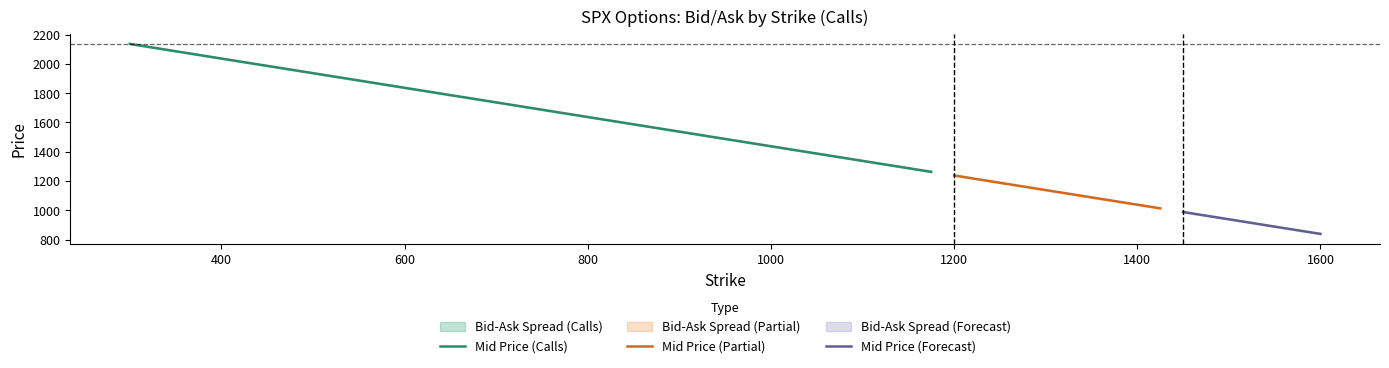

What is the difference between the maximum and minimum values in the Ask series?

1298.0